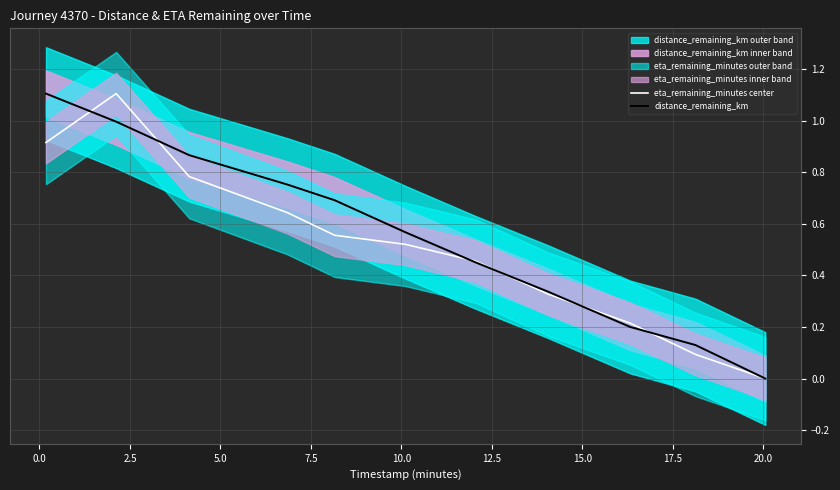

What is the total value across all series at 12.5?

0.9